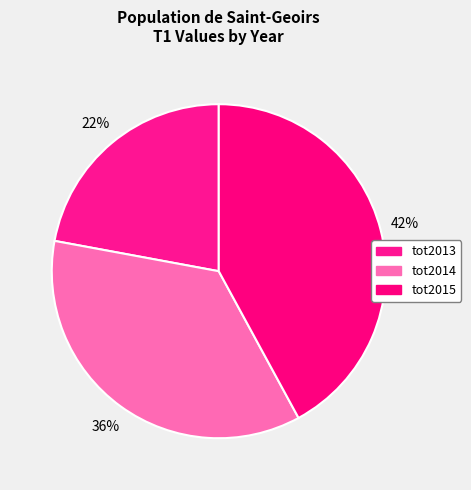

What percentage do tot2013 and tot2015 together represent?

64.2%